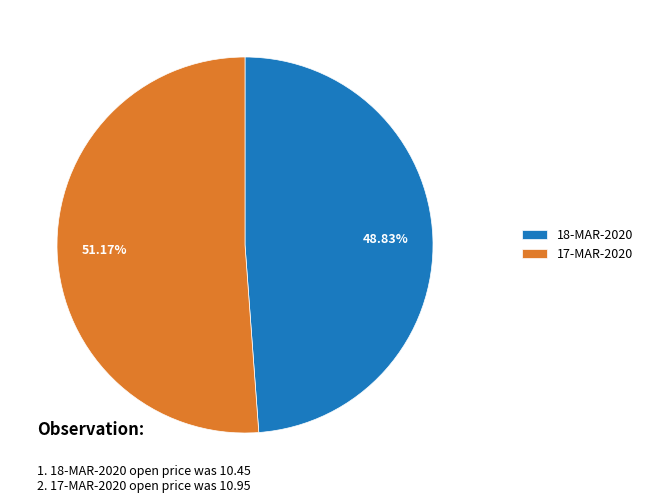

Count the number of slices in the pie.

2